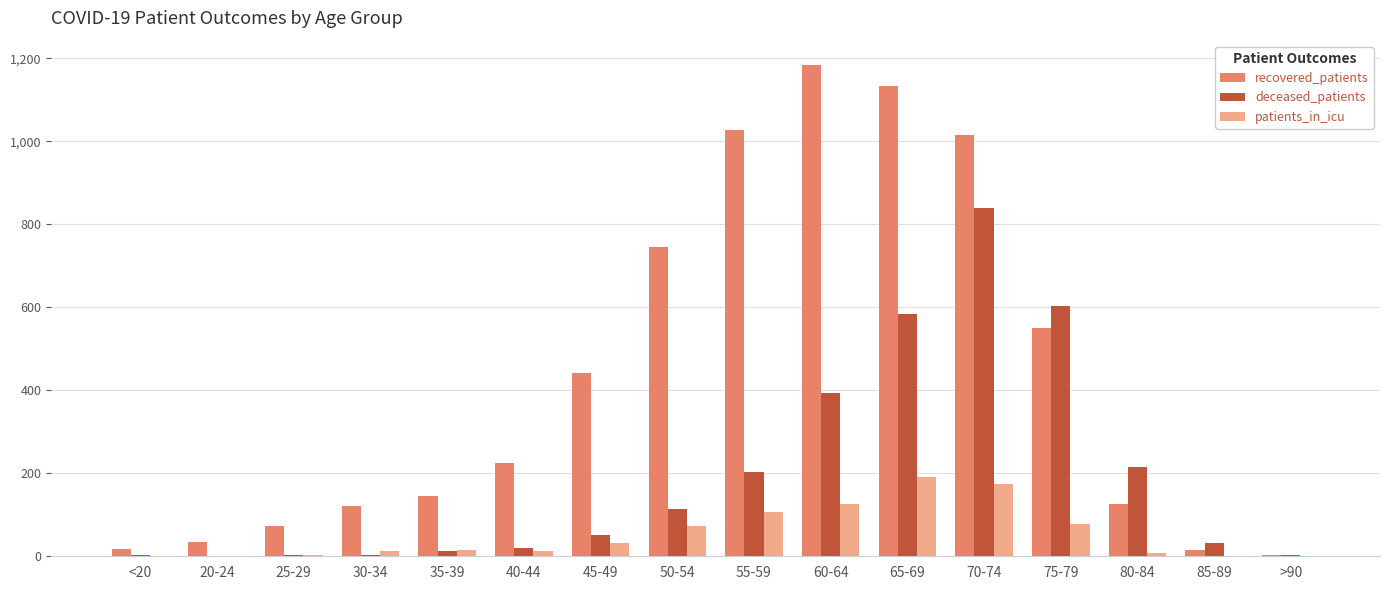

Which series has the largest total across all categories?

recovered_patients